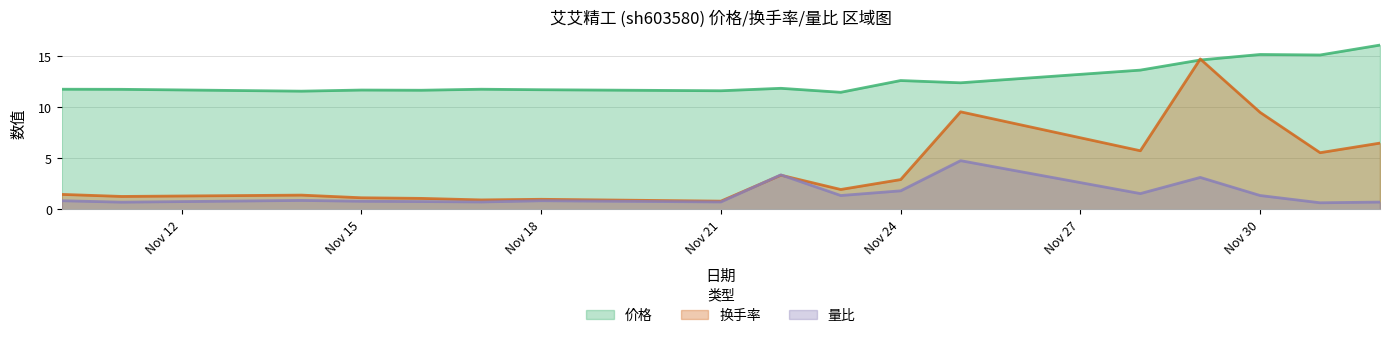

Reading left to right, what are all the values shown in this chart?

价格: 11.8	11.8	11.6	11.7	11.7	11.8	11.7	11.6	11.8	11.5	12.6	12.4	13.6	14.6	15.2	15.1	16.1
换手率: 1.5	1.3	1.4	1.1	1.1	0.9	1.0	0.8	3.4	1.9	2.9	9.6	5.7	14.7	9.5	5.5	6.5
量比: 0.8	0.7	0.9	0.8	0.8	0.7	0.8	0.7	3.4	1.4	1.8	4.8	1.6	3.1	1.4	0.7	0.7